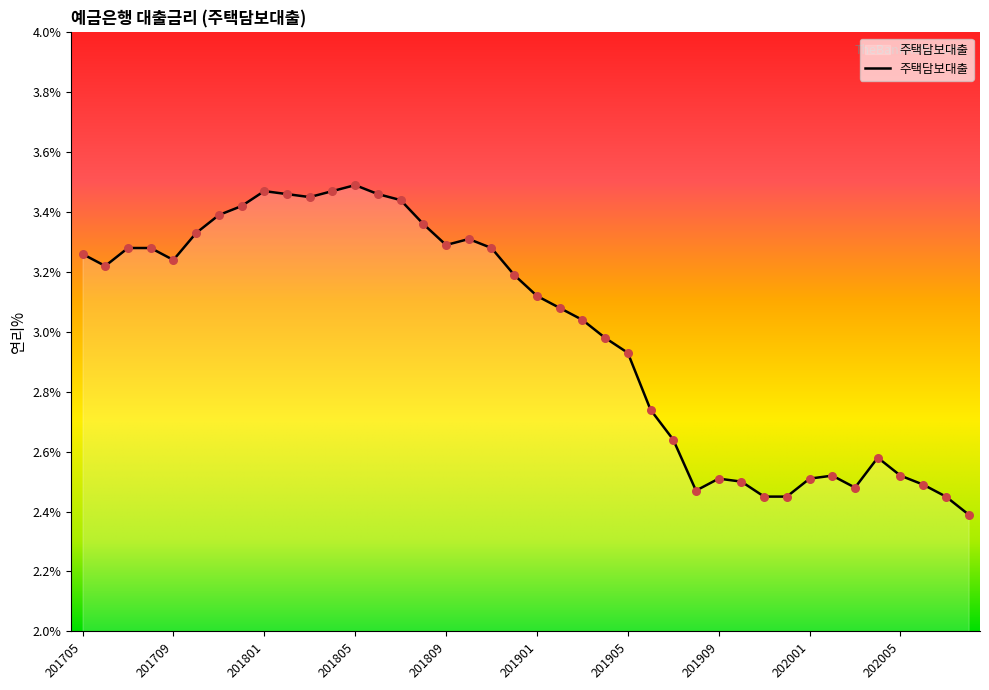

What is the minimum value shown in the chart?

2.4